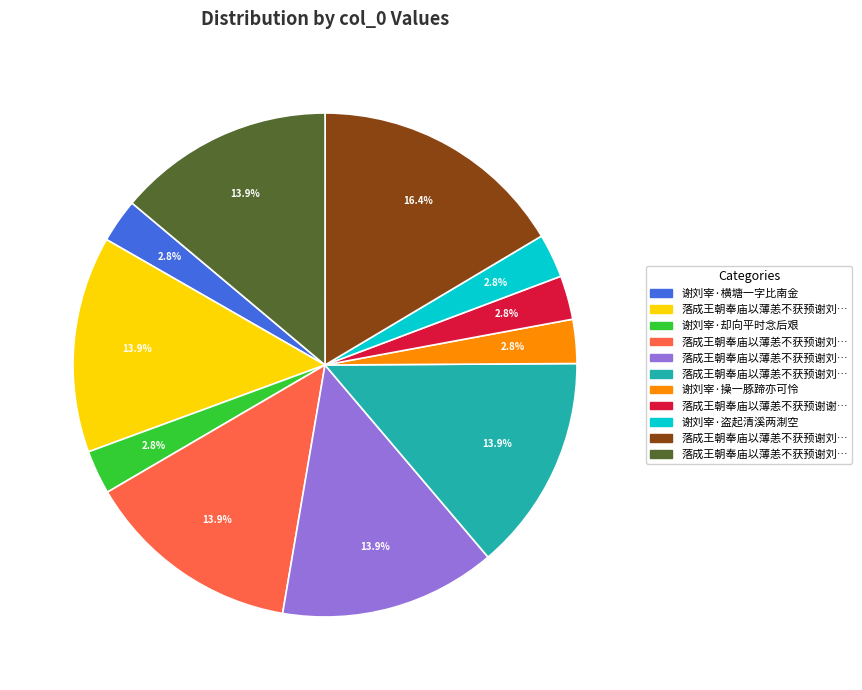

Does any single category account for the majority?

No